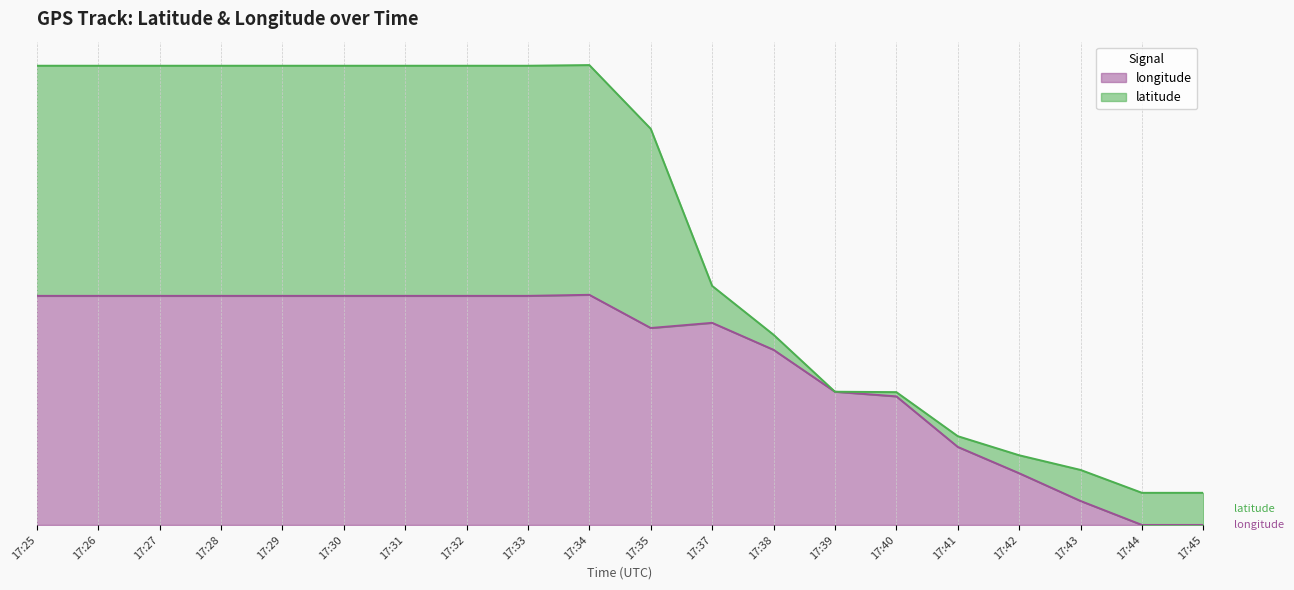

At which category does the data reach its first local valley?

17:35